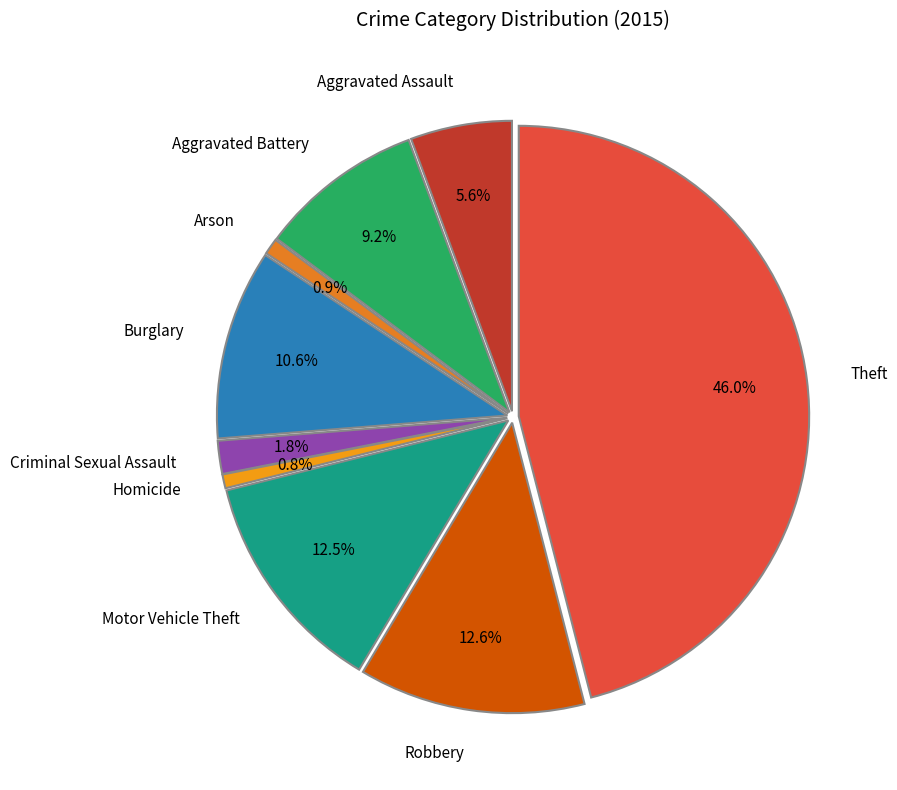

What is the smallest slice in the pie chart?

Homicide